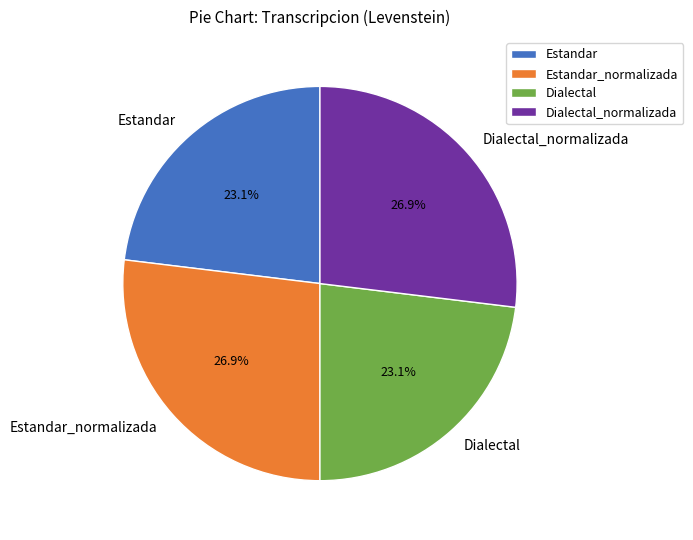

What portion of the pie excludes Dialectal?

76.9%